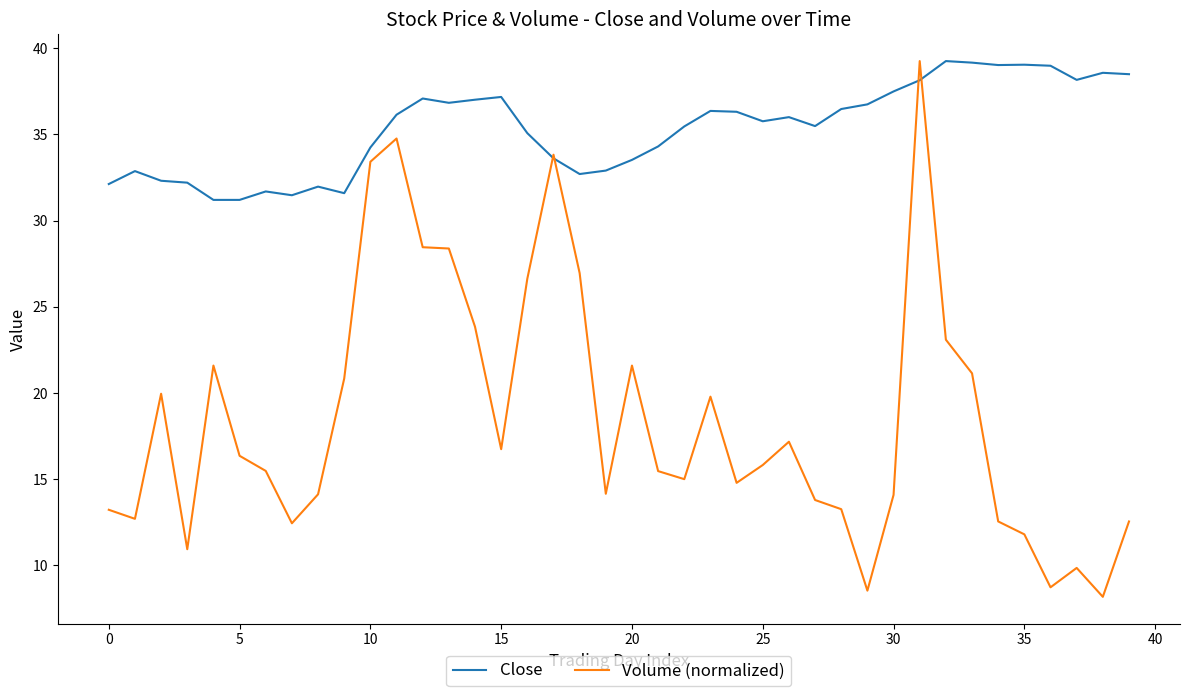

What is the difference between the second highest and second lowest values in the Volume (normalized) series?

26.2